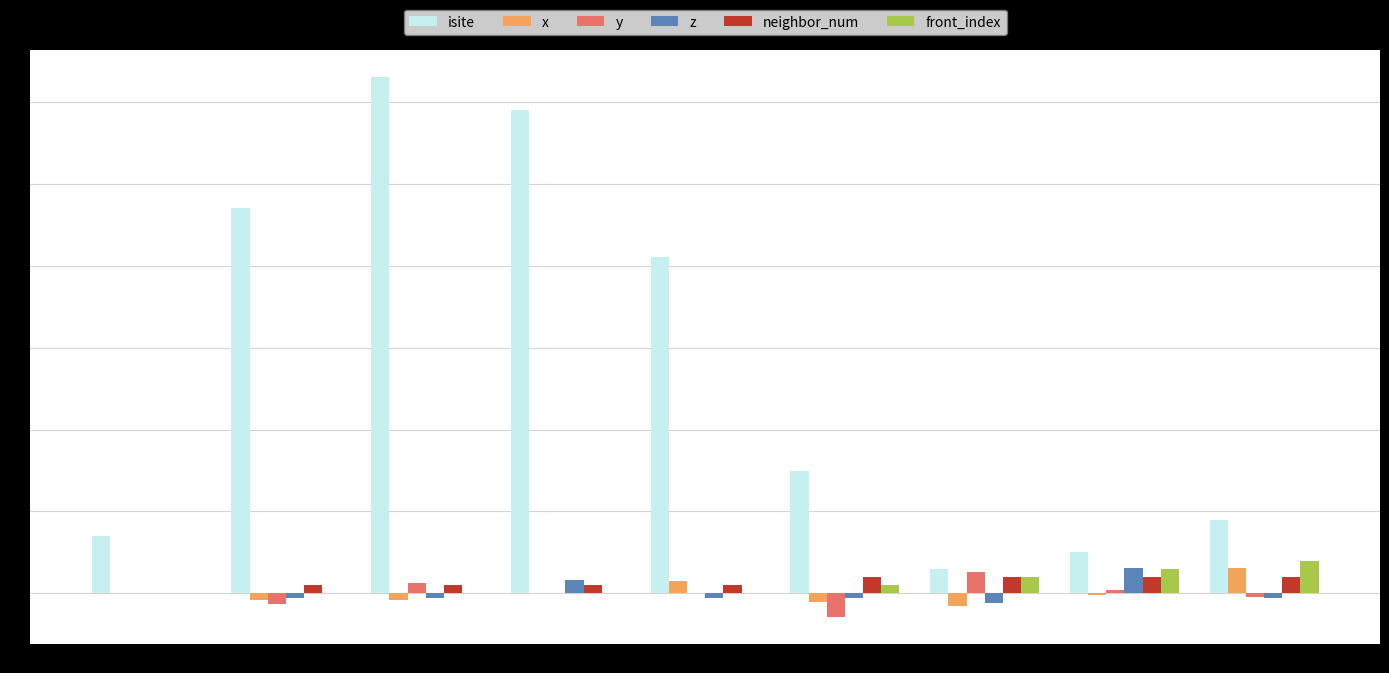

Which series has the largest total across all categories?

isite